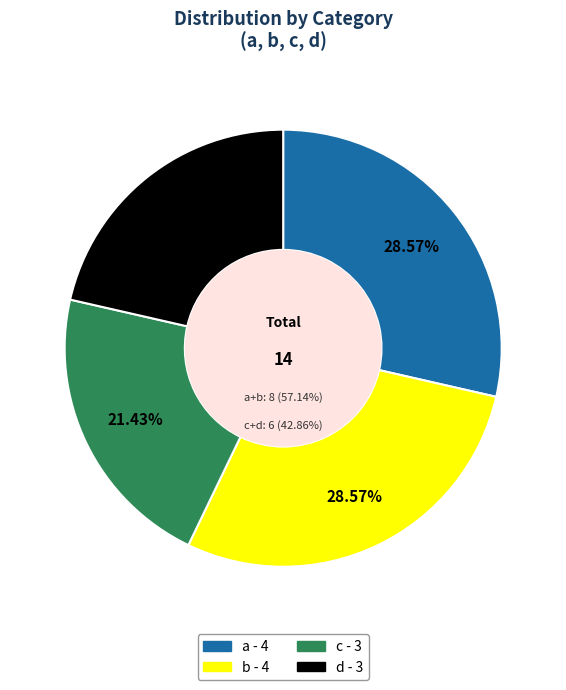

Count the number of slices in the pie.

4